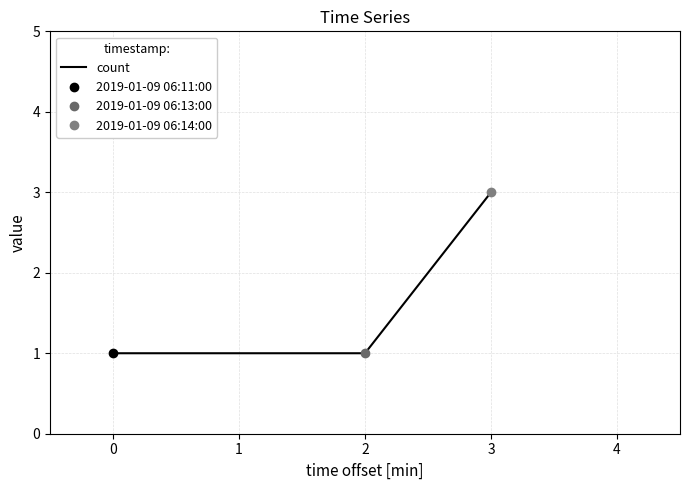

At which label does count reach its peak?

3